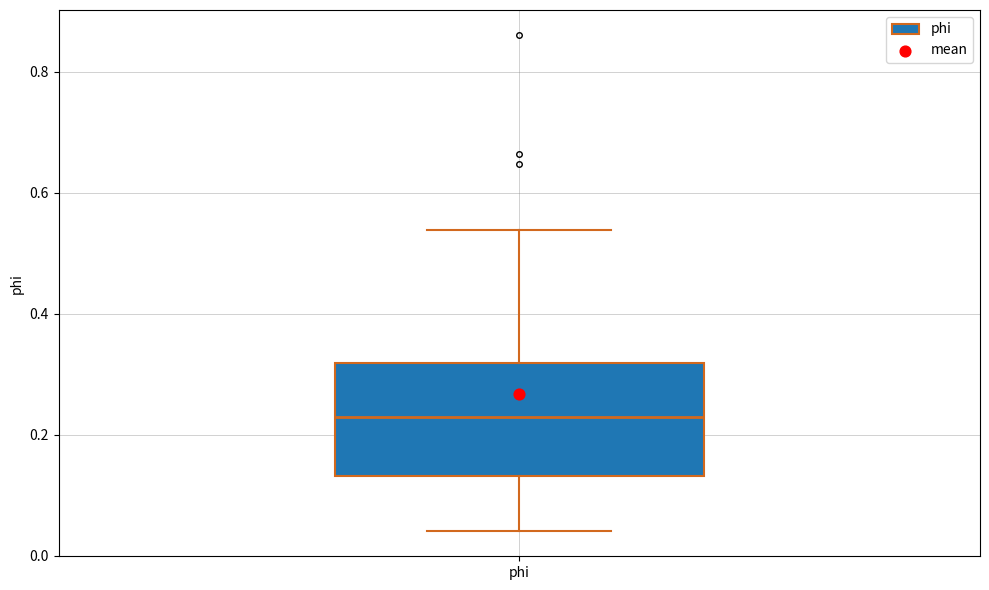

Where does the lower whisker of the box for phi end on the y-axis? The values are not printed on the chart, so give them approximately, as read against the axis.

0.04